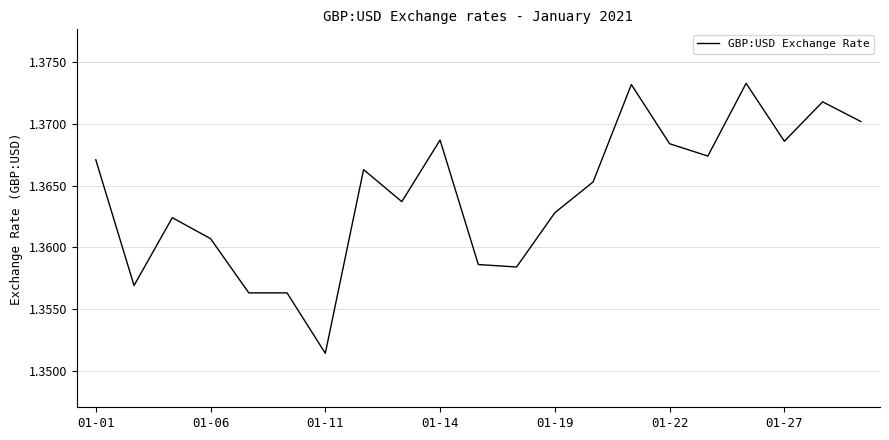

What is the label of the 10th point from the right?

11